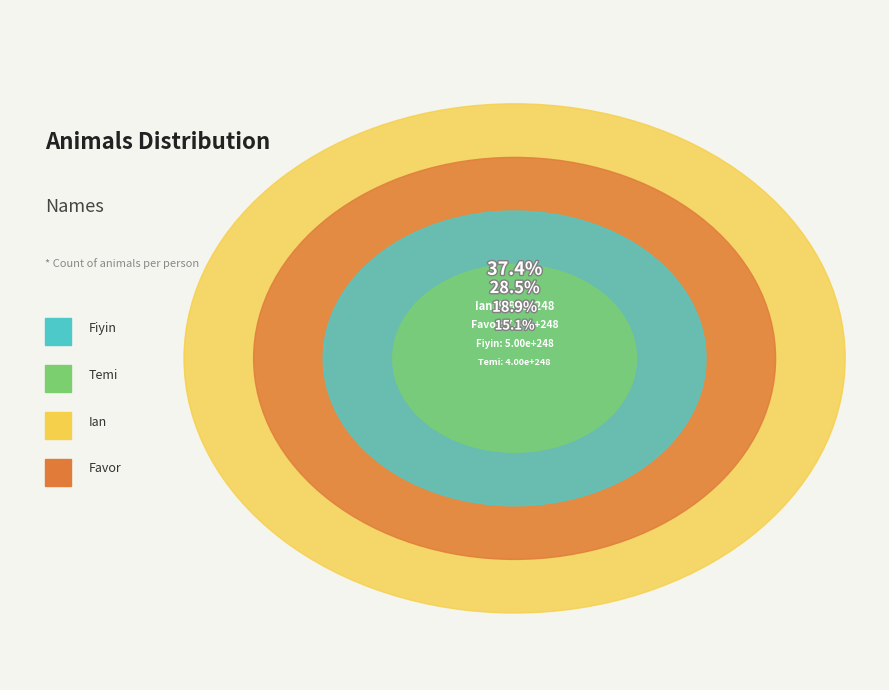

Count the number of slices in the pie.

4